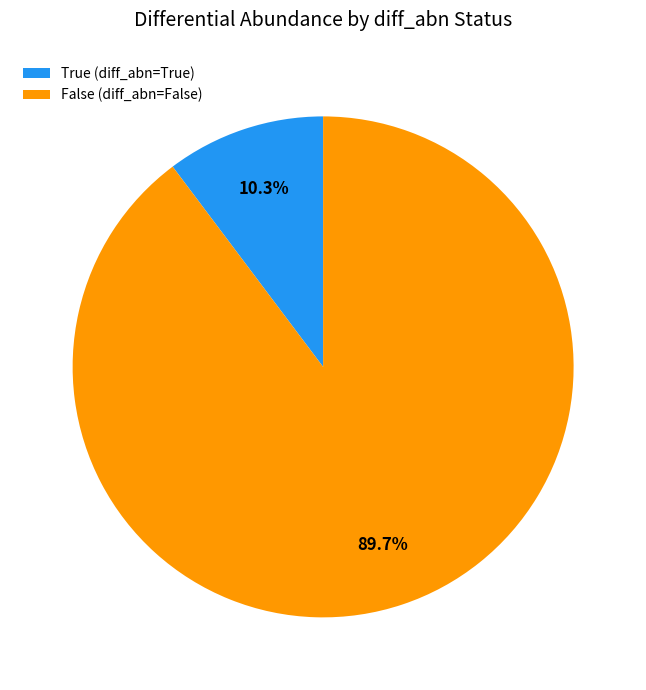

What is the smallest slice in the pie chart?

True